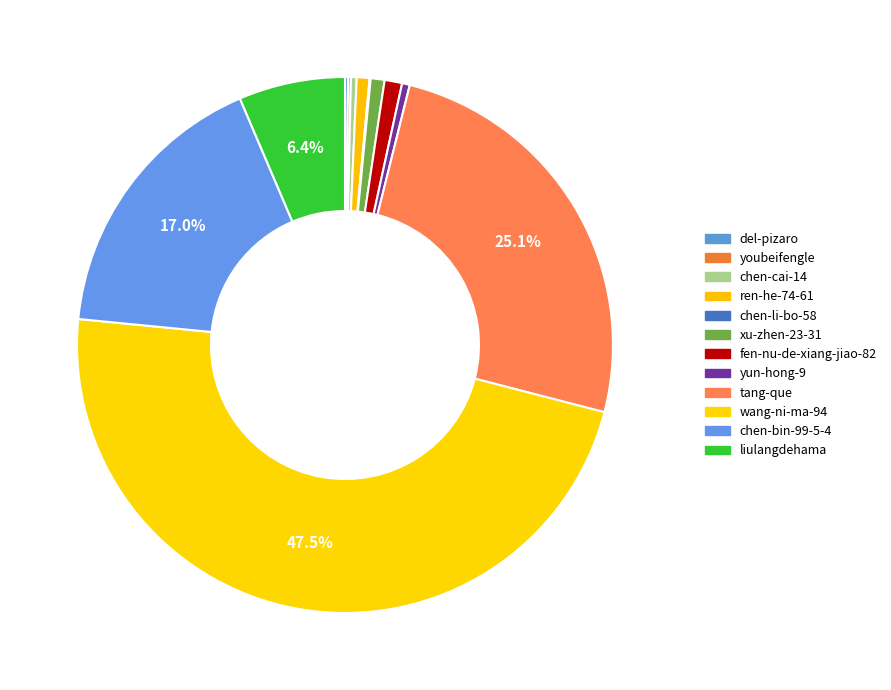

To the nearest percent, what portion does fen-nu-de-xiang-jiao-82 represent?

1%